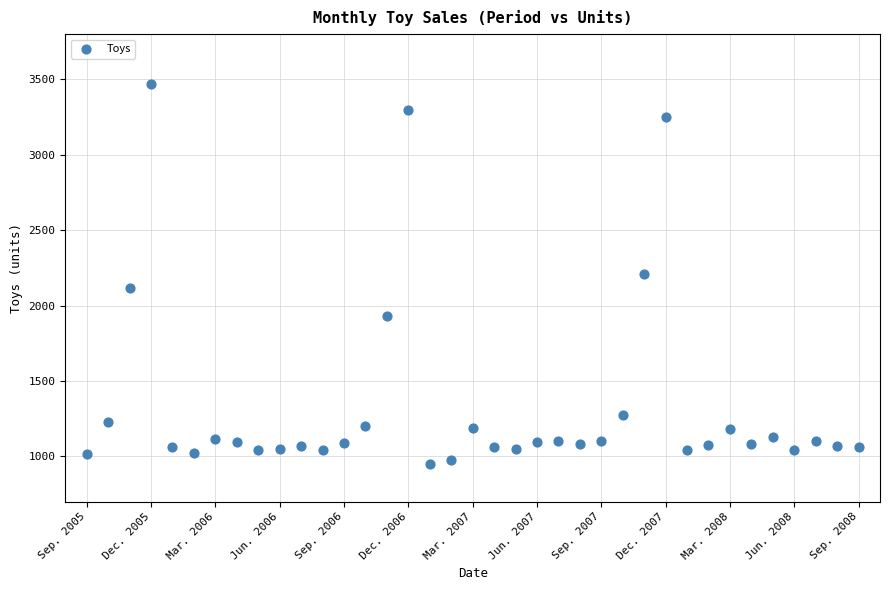

What is the range of Y values (max minus min)?

2523